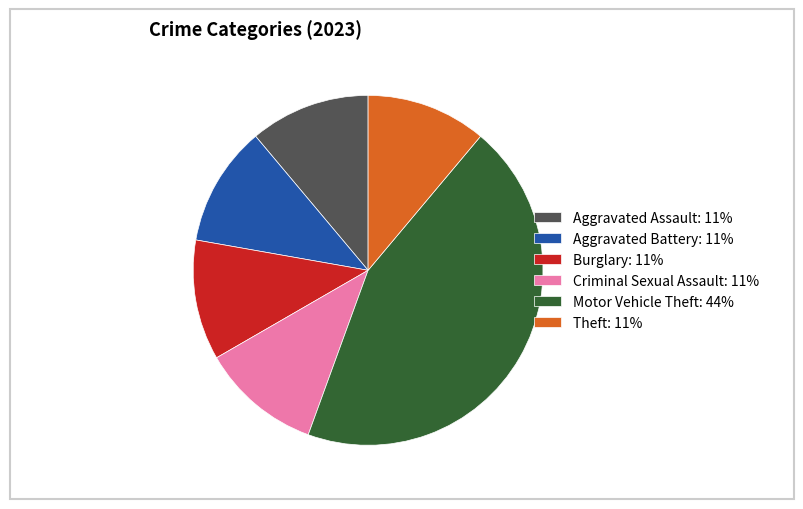

Combined, do Aggravated Assault: 11% and Criminal Sexual Assault: 11% account for over 50%?

No